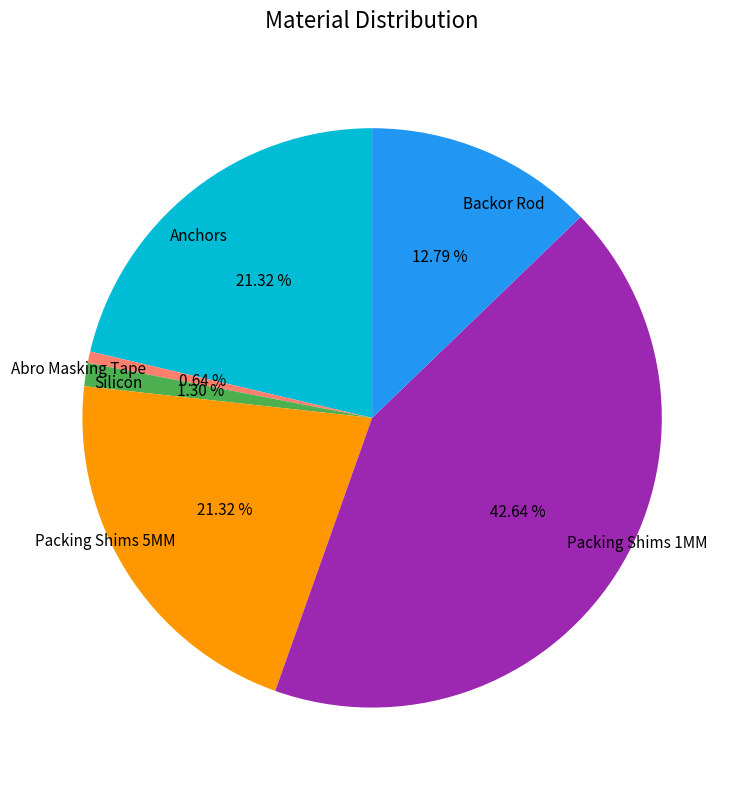

The Backor Rod slice represents 6% of the pie. True or false?

False